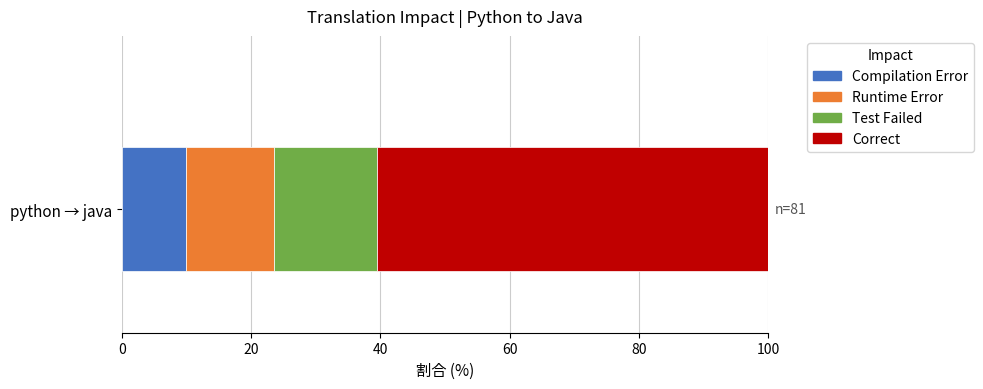

What value does the Compilation Error series have at python → java?

9.9